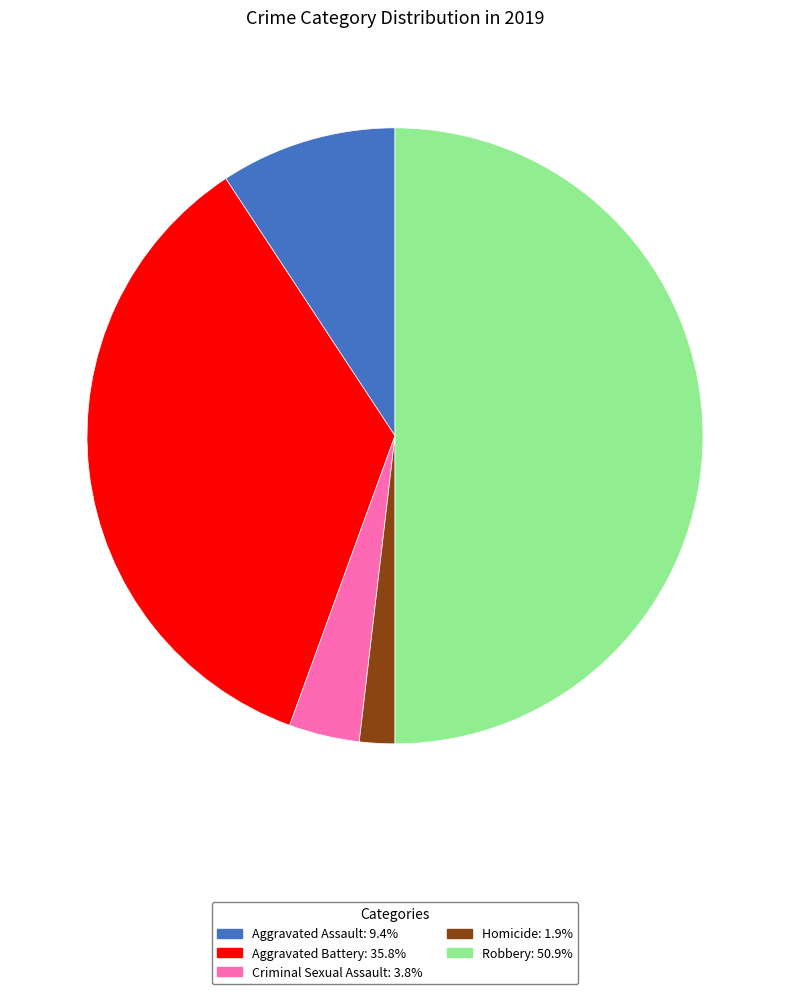

How many slices are in this pie chart?

5